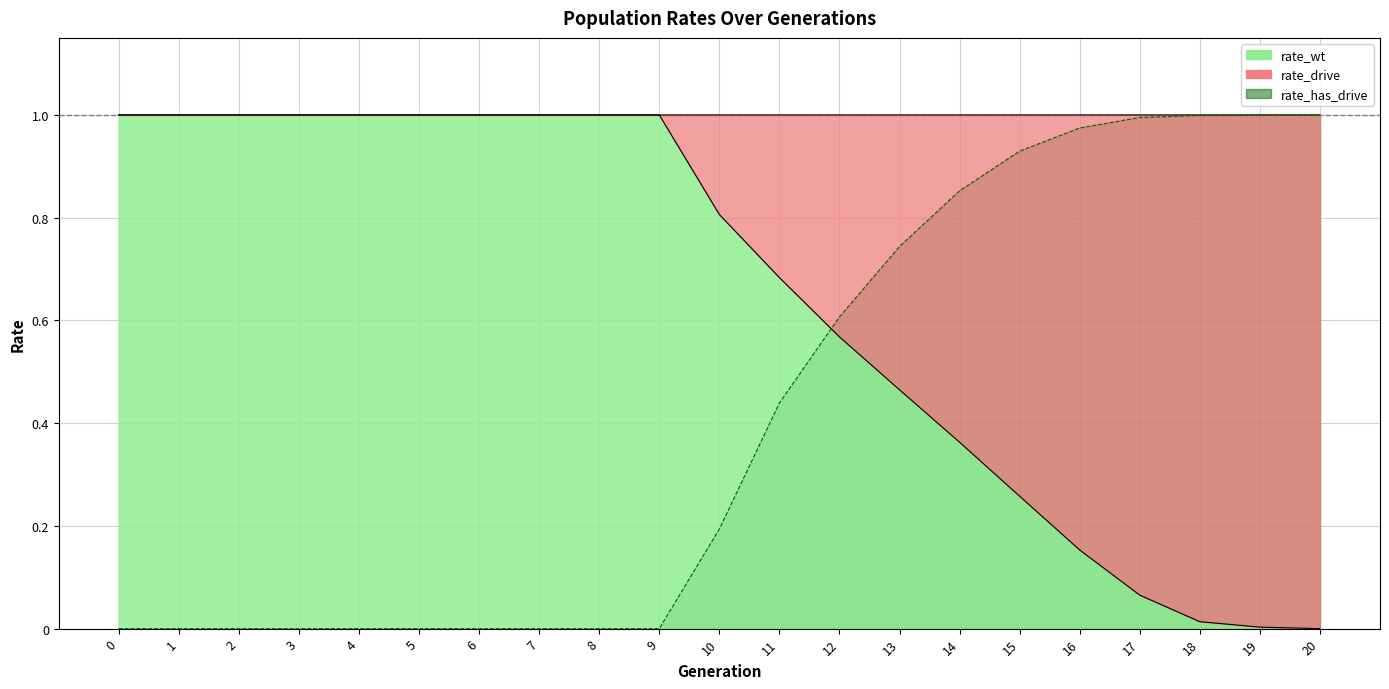

True or false: rate_drive has a value of 1.2 at 13.

False